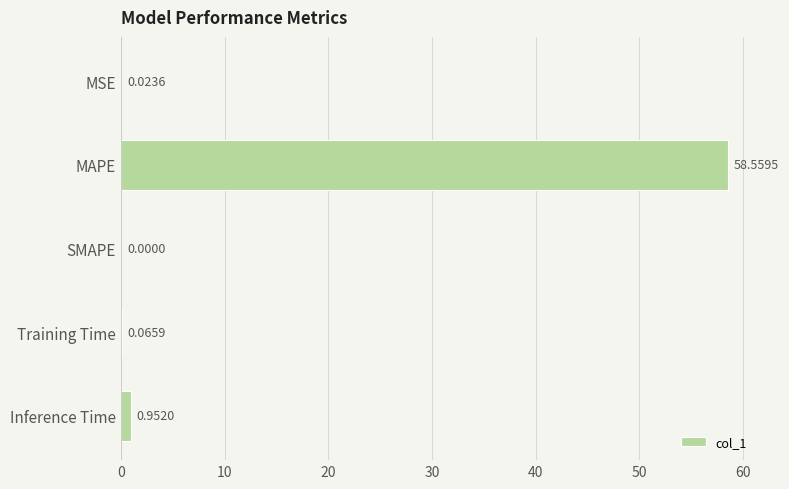

Which has a higher value, Training Time or SMAPE?

Training Time